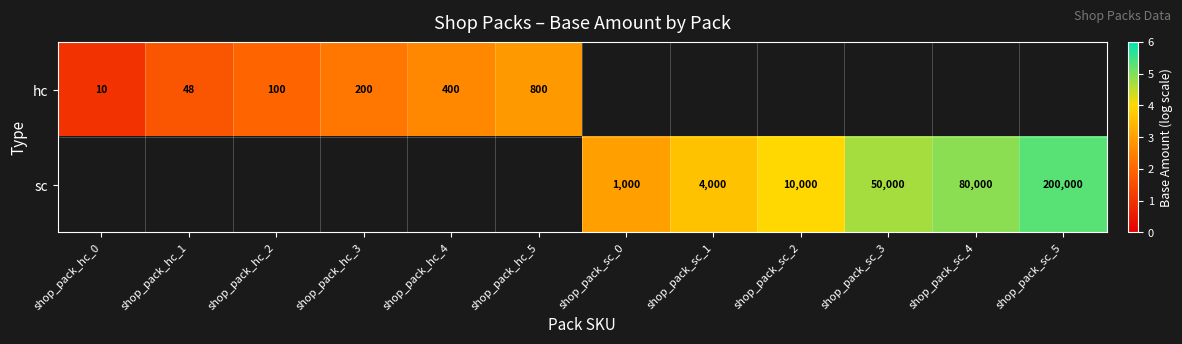

How many data points does each series have?

12